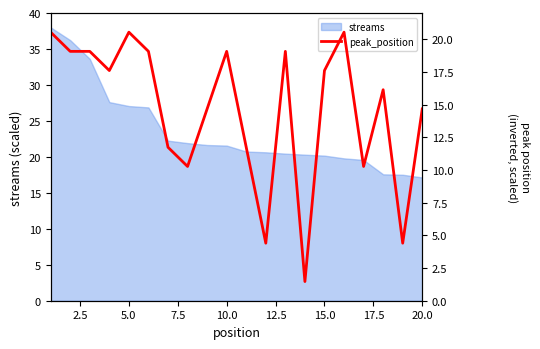

What is the highest value of the streams series?

38.0